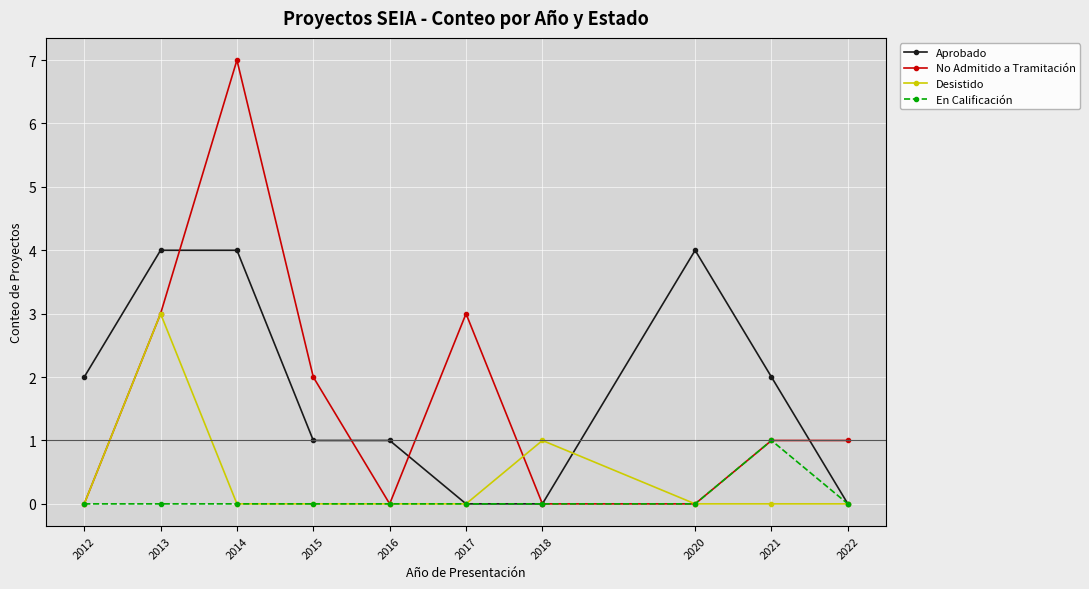

Reading left to right, extract all data points from this chart.

Aprobado: 2012=2	2013=4	2014=4	2015=1	2016=1	2017=0	2018=0	2020=4	2021=2	2022=0
No Admitido a Tramitación: 2012=0	2013=3	2014=7	2015=2	2016=0	2017=3	2018=0	2020=0	2021=1	2022=1
Desistido: 2012=0	2013=3	2014=0	2015=0	2016=0	2017=0	2018=1	2020=0	2021=0	2022=0
En Calificación: 2012=0	2013=0	2014=0	2015=0	2016=0	2017=0	2018=0	2020=0	2021=1	2022=0